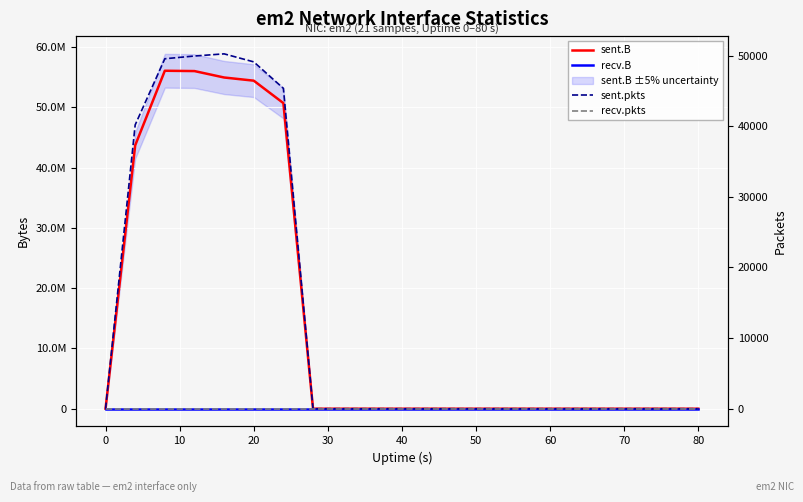

Between 20 and 15, which series saw the biggest shift?

sent.B